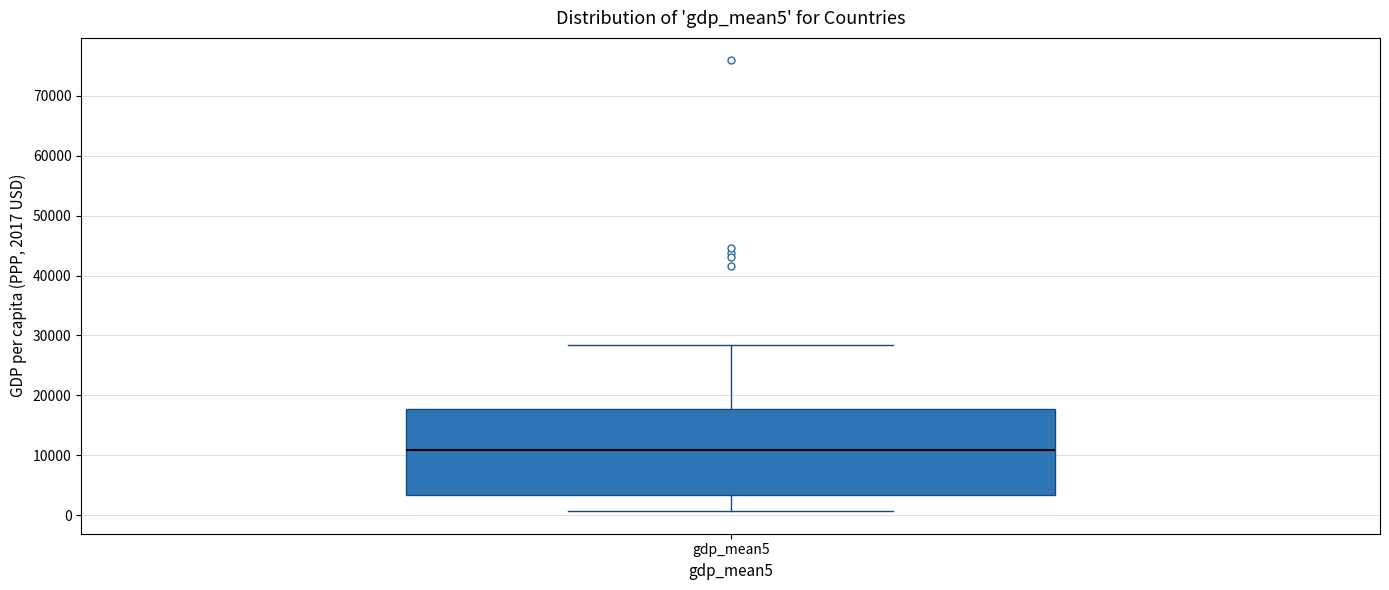

Transcribe this box plot: give where the median line is, the range the box spans, and where the two whiskers end, as read against the y-axis. The values are not printed on the chart, so give them approximately, as read against the axis.

median 11000, box 3000 to 18000, whiskers 1000 to 28000